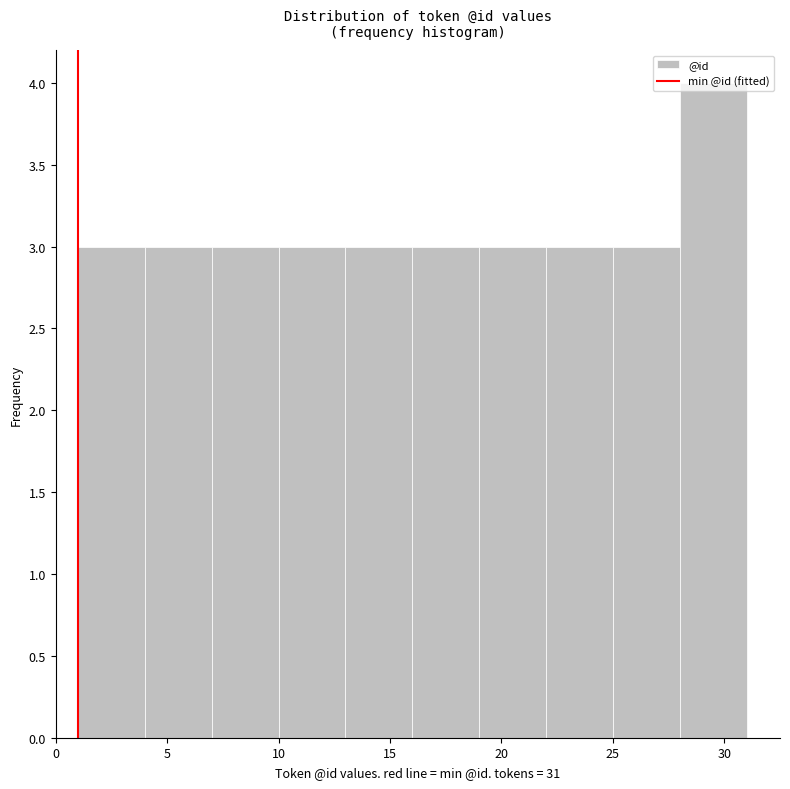

Which range on the x-axis has the tallest bar?

28 to 31